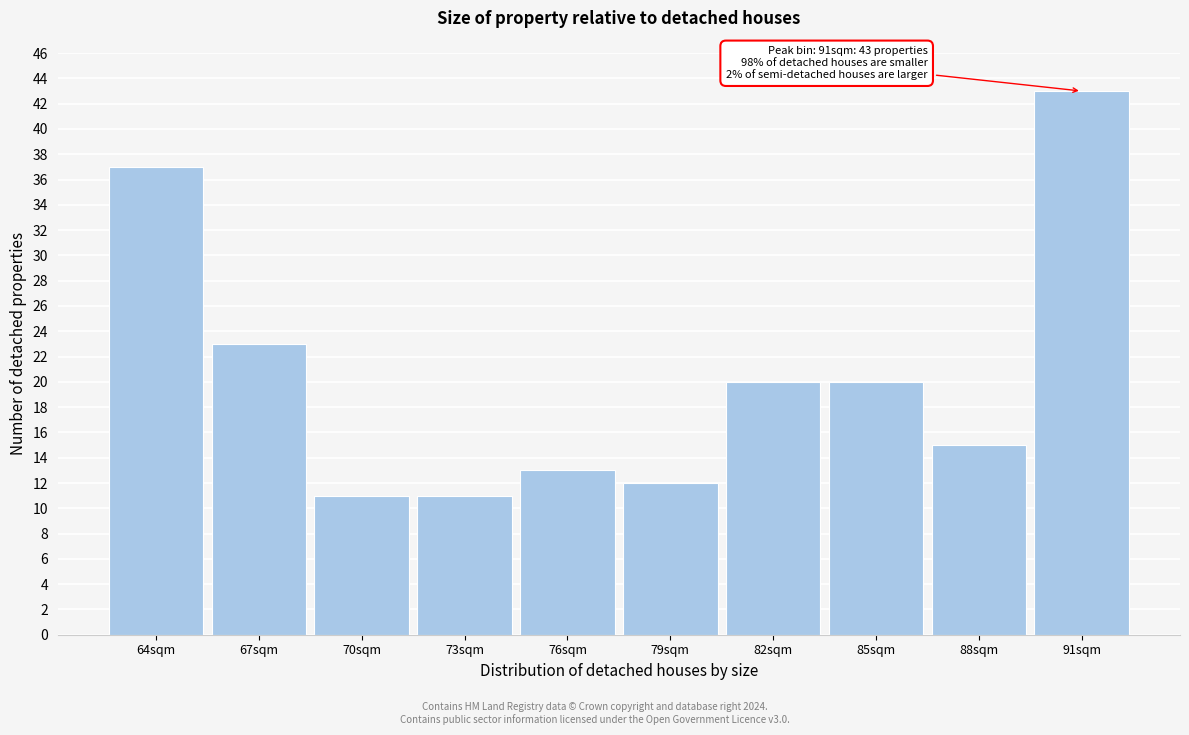

Reading left to right, transcribe all the data shown in this chart.

64sqm=37	67sqm=23	70sqm=11	73sqm=11	76sqm=13	79sqm=12	82sqm=20	85sqm=20	88sqm=15	91sqm=43